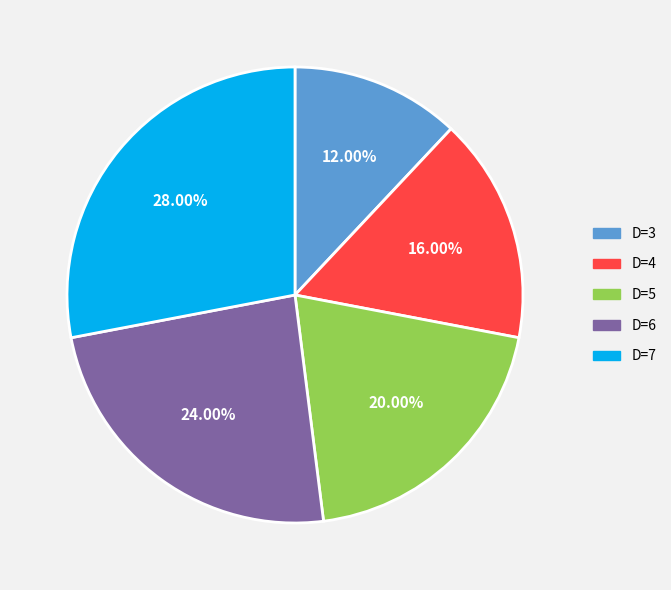

To the nearest percent, what percentage of the pie is D=3?

12%